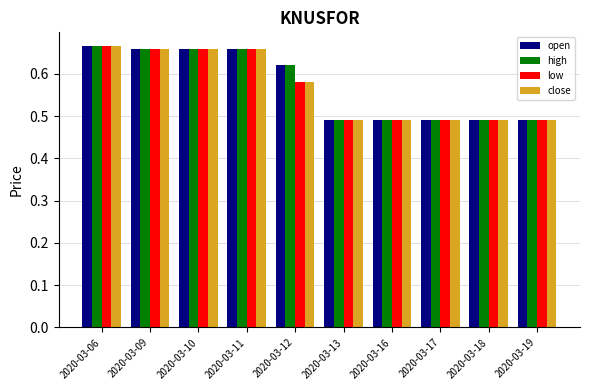

What is the sum of the open values at 2020-03-17 and 2020-03-06?

1.2